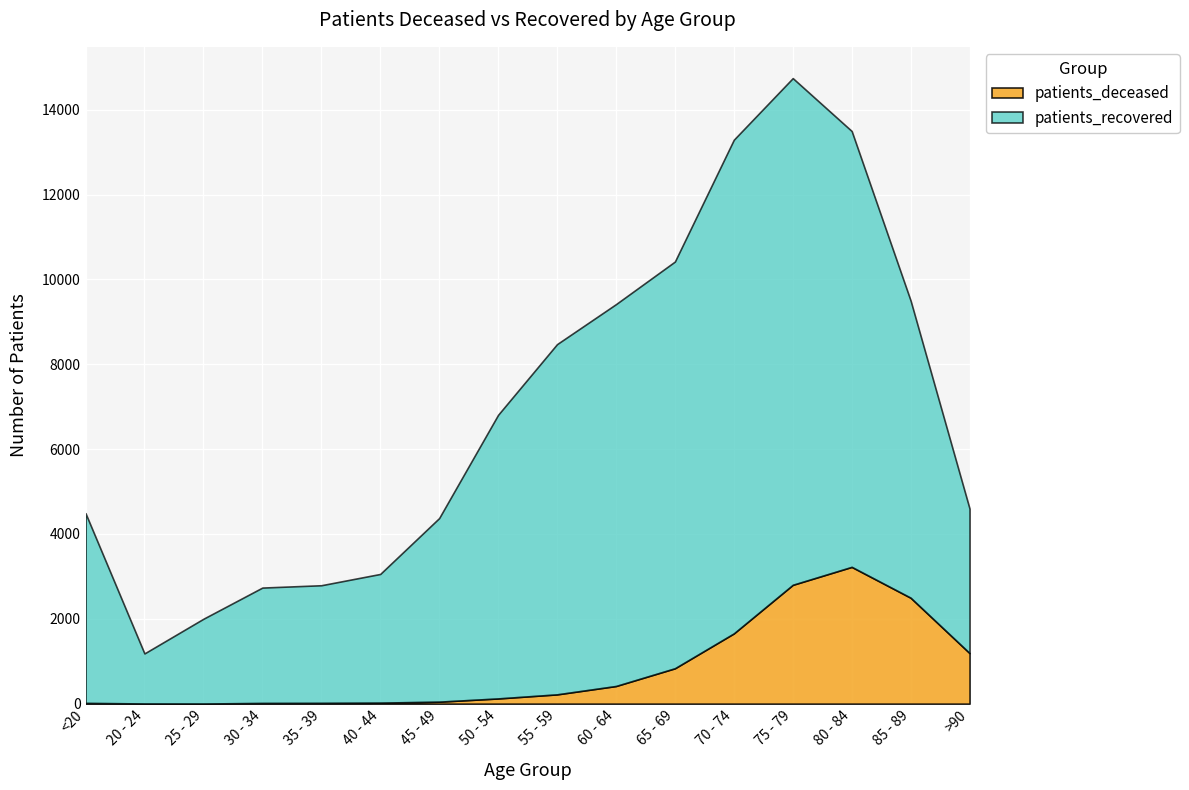

What is the difference between the second highest and minimum values in the patients_deceased series?

2798